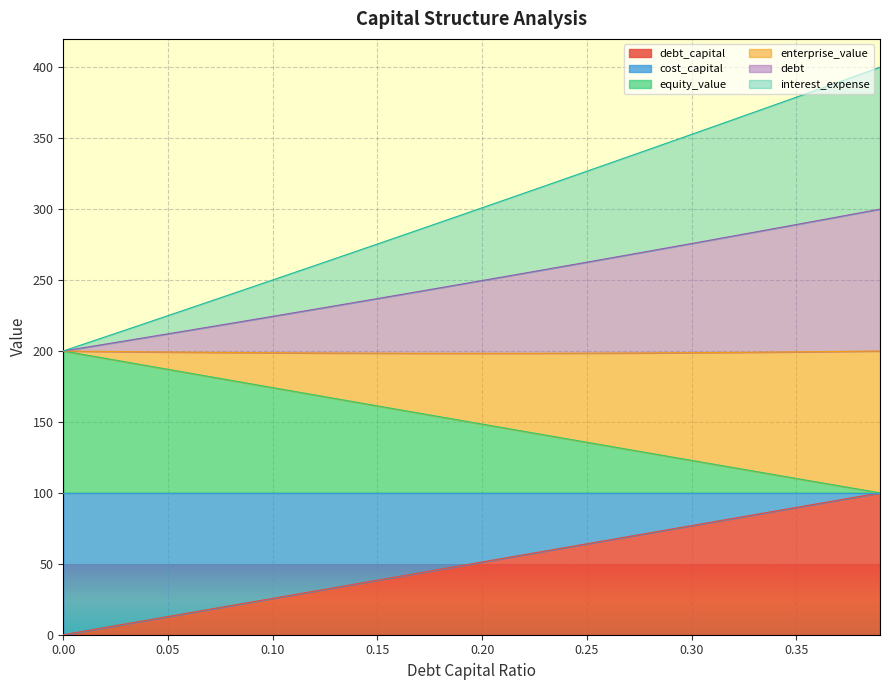

Count the number of categories in the chart.

40